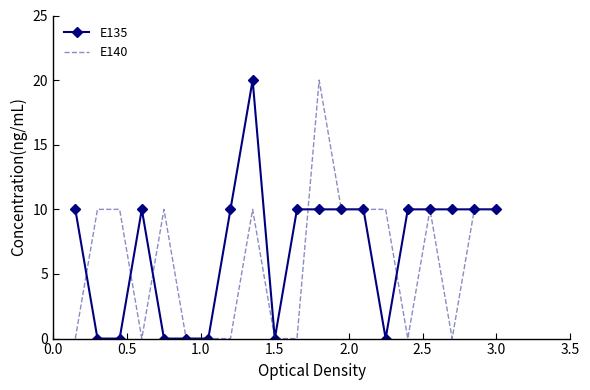

List the series in order of their overall mean, lowest first.

E140, E135